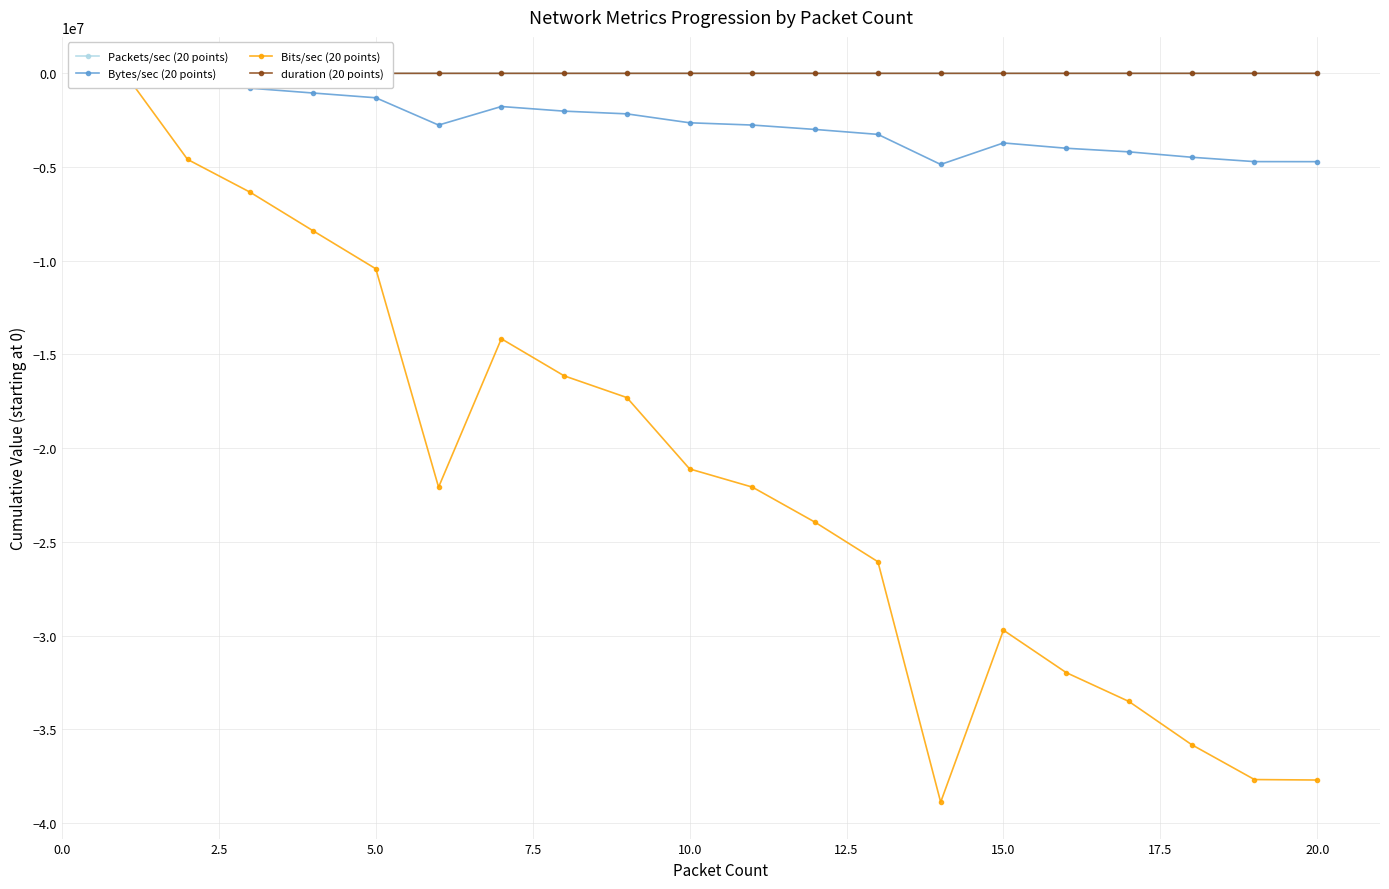

What is the difference between the maximum and minimum values in the Bytes/sec (20 points) series?

4861032.1